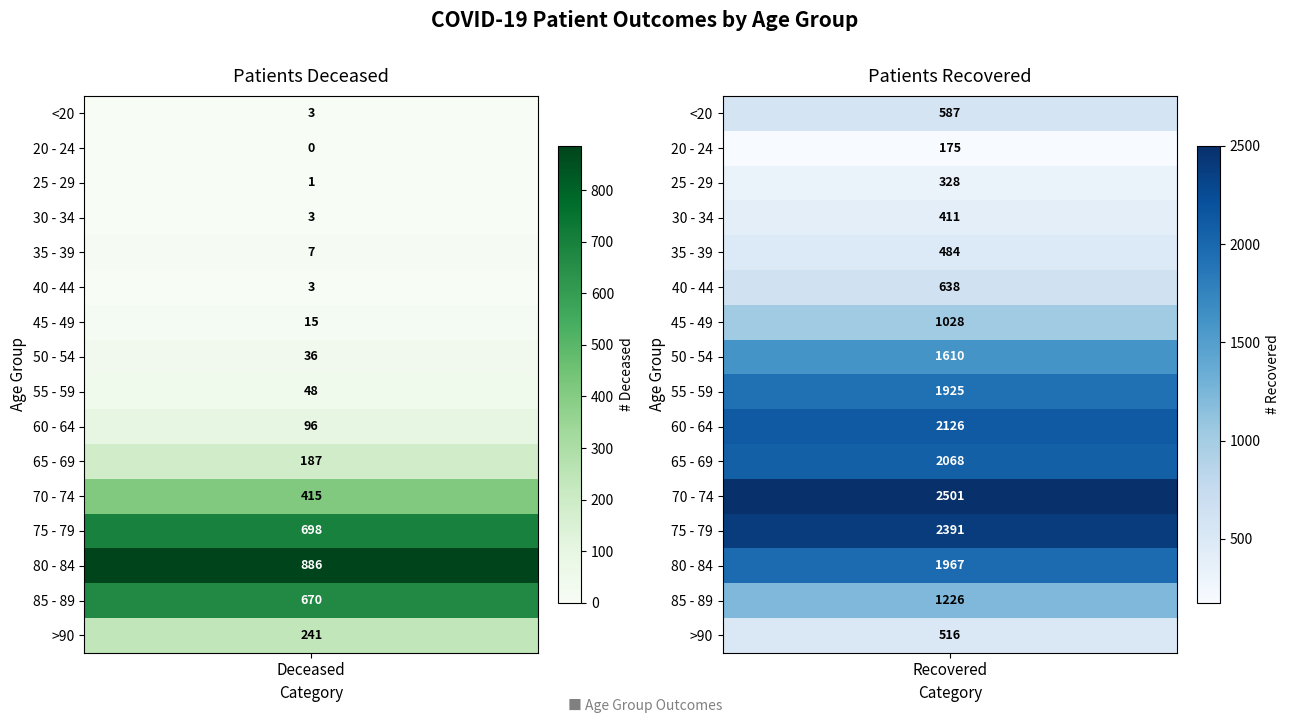

What is the maximum value for patients_recovered?

2501